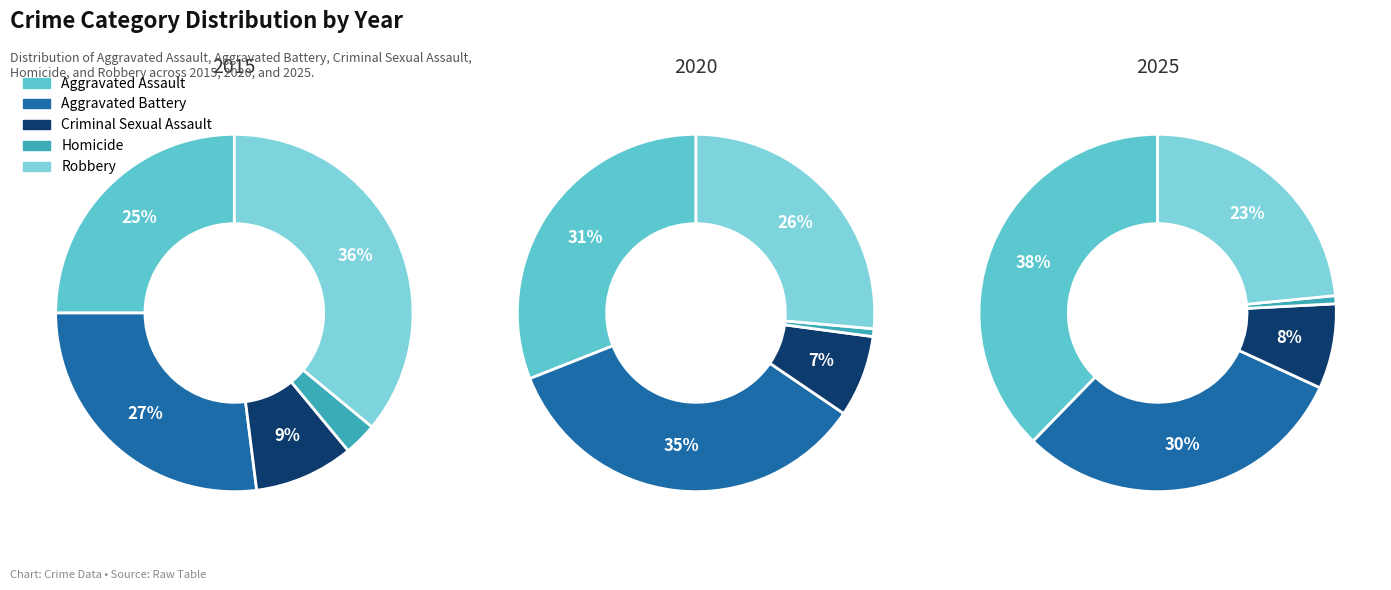

Which series has the largest range (max minus min)?

Robbery